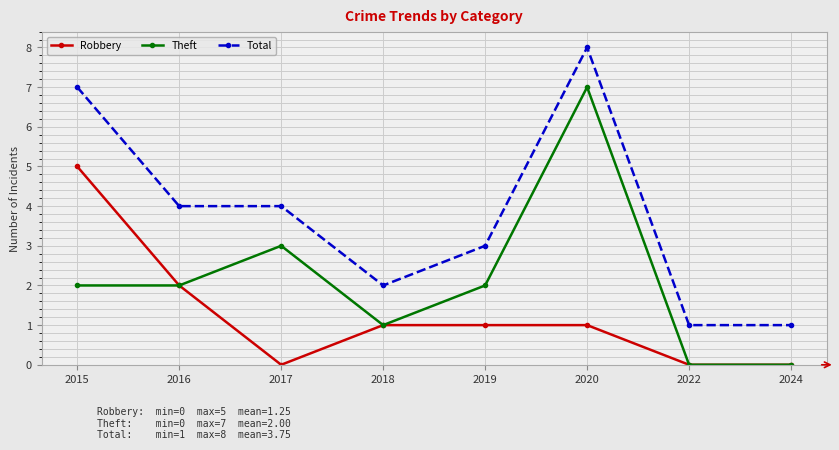

Is it true that Robbery equals 0 at 2020?

False